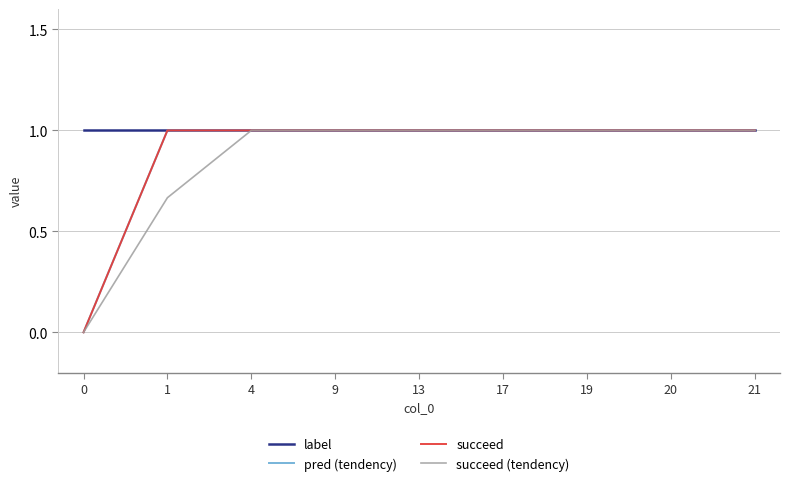

Is this an area chart (filled region under the line)?

No